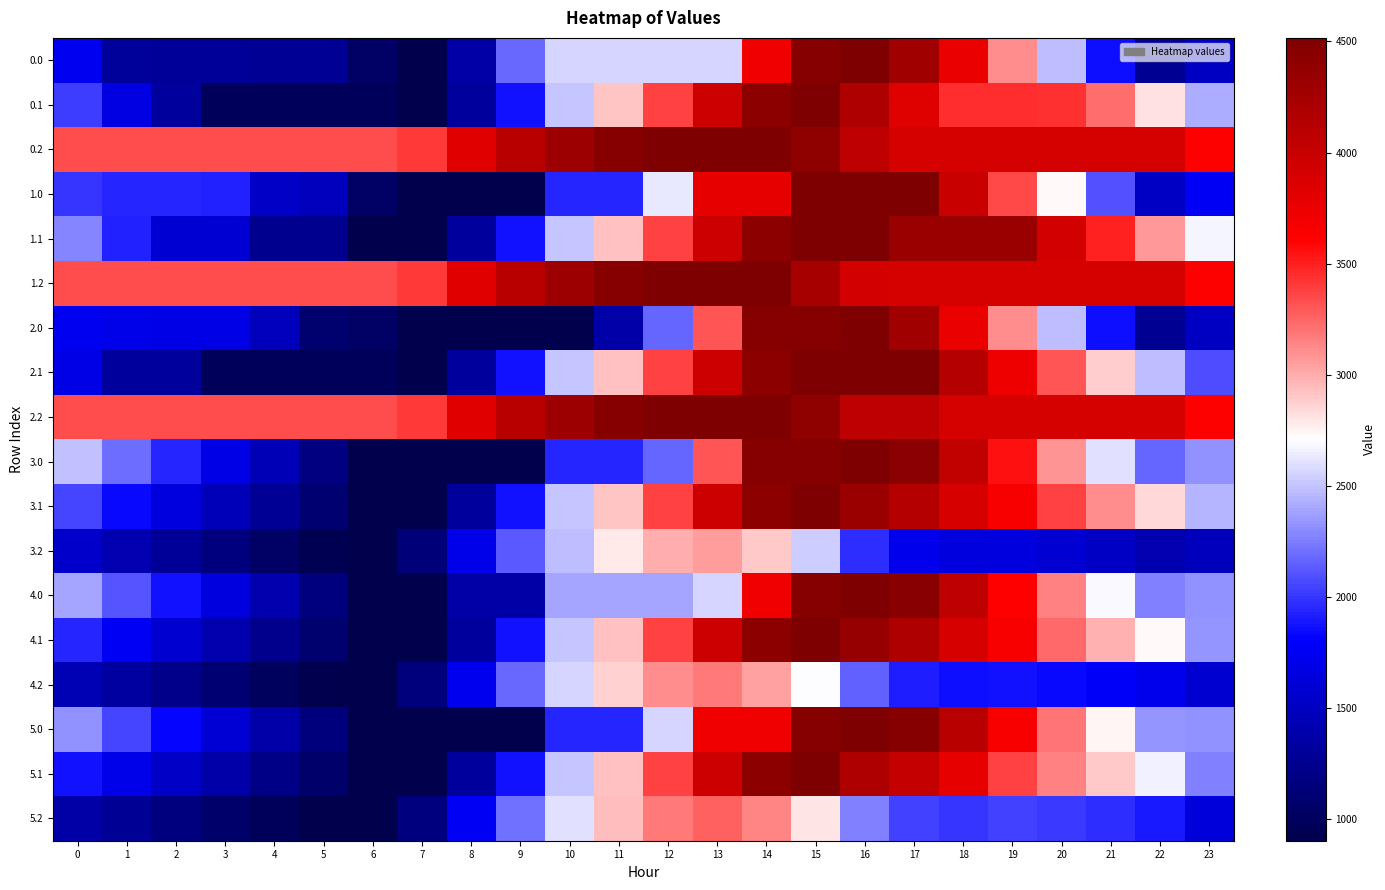

What is the spread (max minus min) of values at 23?

2134.0